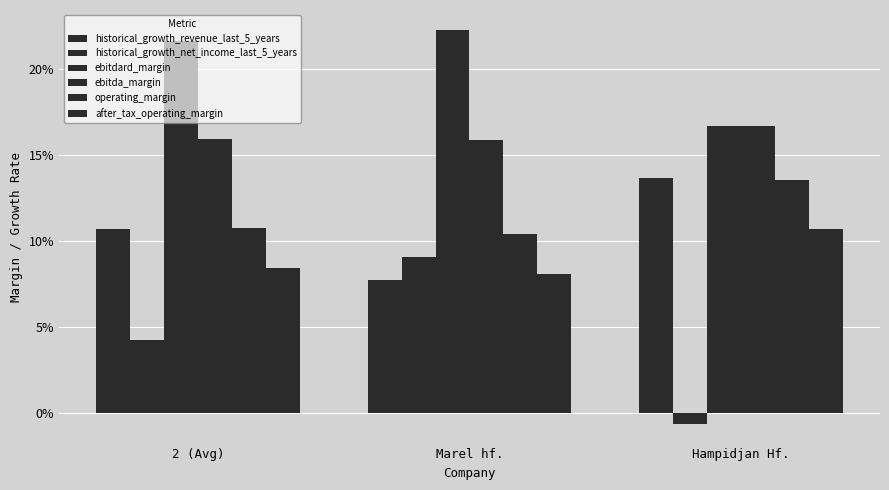

Reading left to right, list all the values displayed in this chart.

historical_growth_revenue_last_5_years: 2 (Avg)=0.1	Marel hf.=0.1	Hampidjan Hf.=0.1
historical_growth_net_income_last_5_years: 2 (Avg)=0.0	Marel hf.=0.1	Hampidjan Hf.=-0.0
ebitdard_margin: 2 (Avg)=0.2	Marel hf.=0.2	Hampidjan Hf.=0.2
ebitda_margin: 2 (Avg)=0.2	Marel hf.=0.2	Hampidjan Hf.=0.2
operating_margin: 2 (Avg)=0.1	Marel hf.=0.1	Hampidjan Hf.=0.1
after_tax_operating_margin: 2 (Avg)=0.1	Marel hf.=0.1	Hampidjan Hf.=0.1